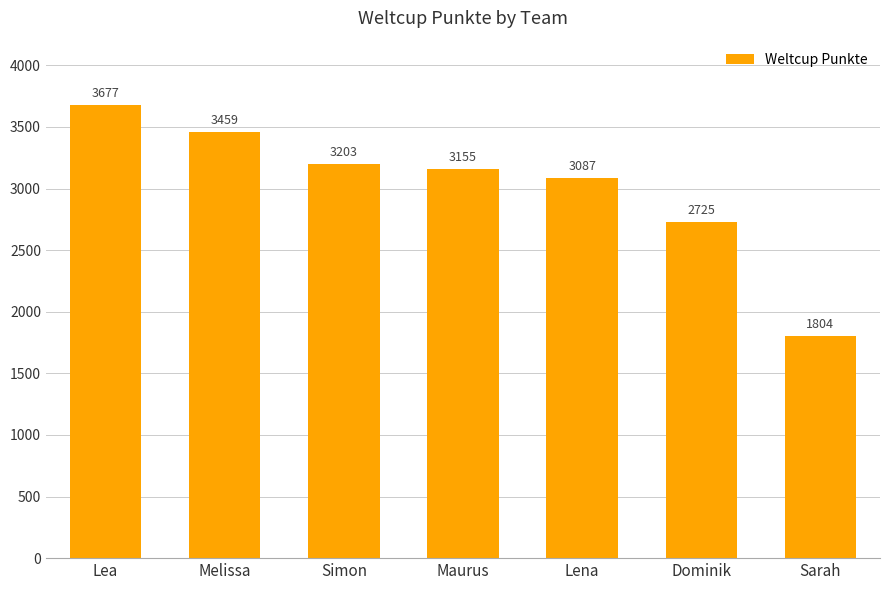

What is the maximum value shown in the chart?

3677